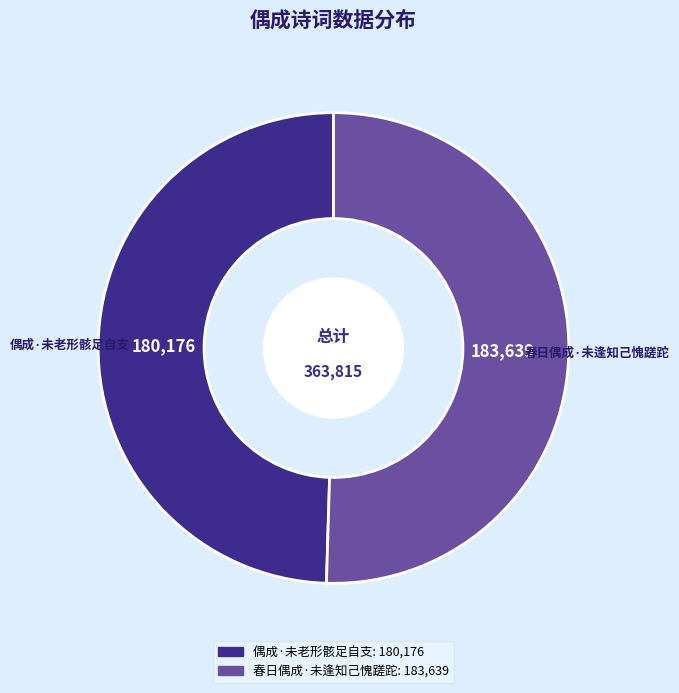

Between 偶成·未老形骸足自支 and 春日偶成·未逢知己愧蹉跎, which is larger?

春日偶成·未逢知己愧蹉跎